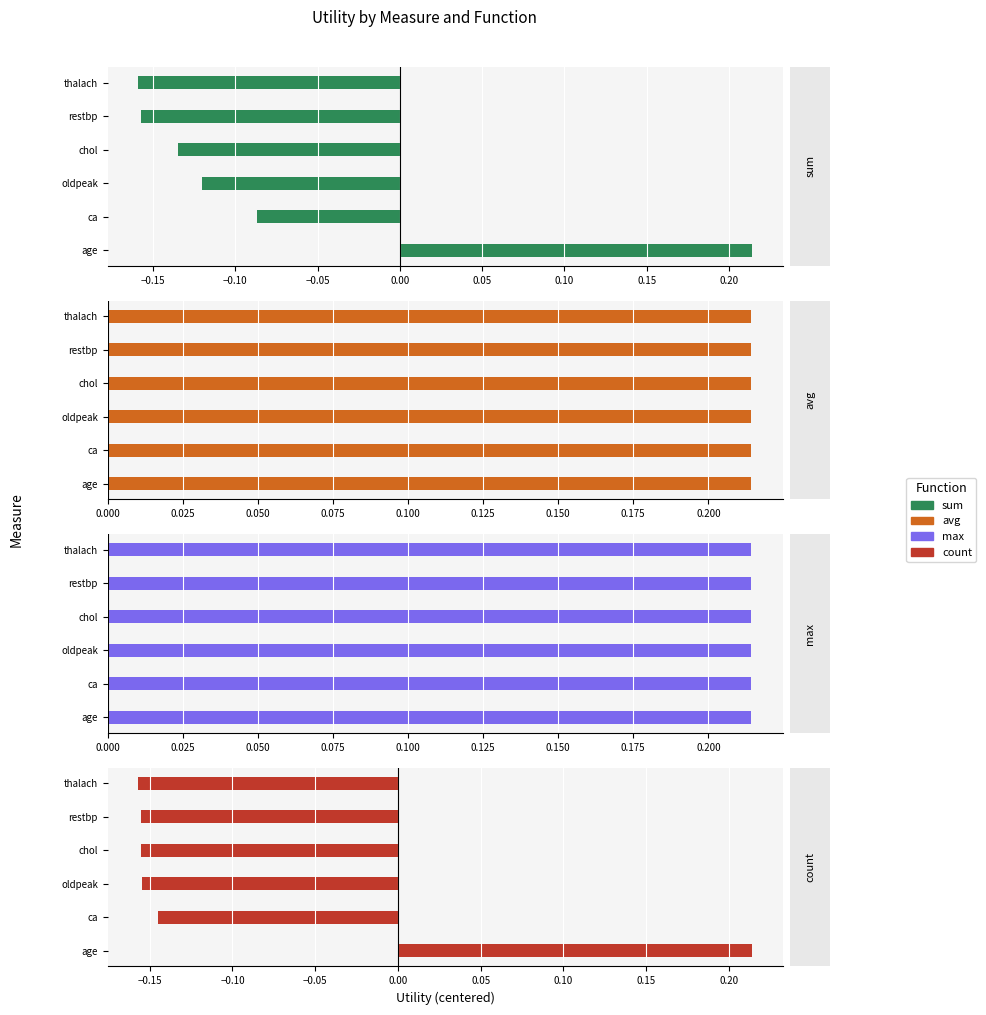

What is the minimum value shown in the chart?

-0.2